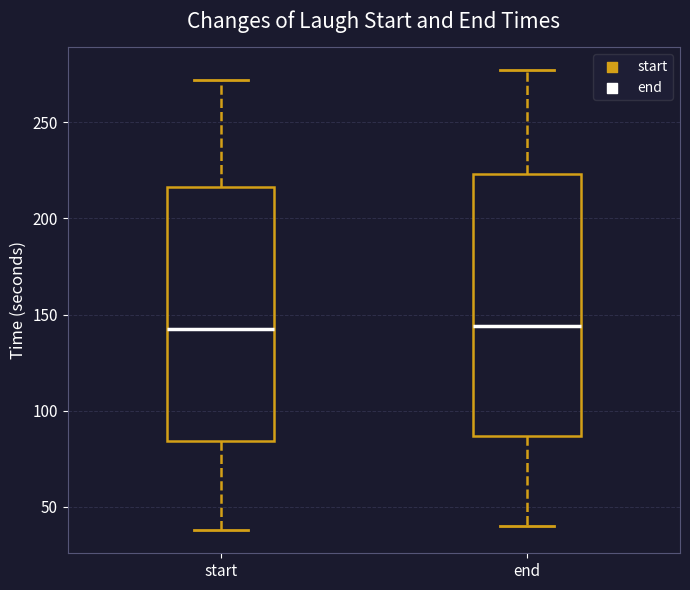

Reading left to right, read every box against the y-axis: the position of its median line, the range the box covers, and the ends of its whiskers. The values are not printed on the chart, so give them approximately, as read against the axis.

start: median 145, box 85 to 215, whiskers 40 to 270
end: median 145, box 85 to 225, whiskers 40 to 275